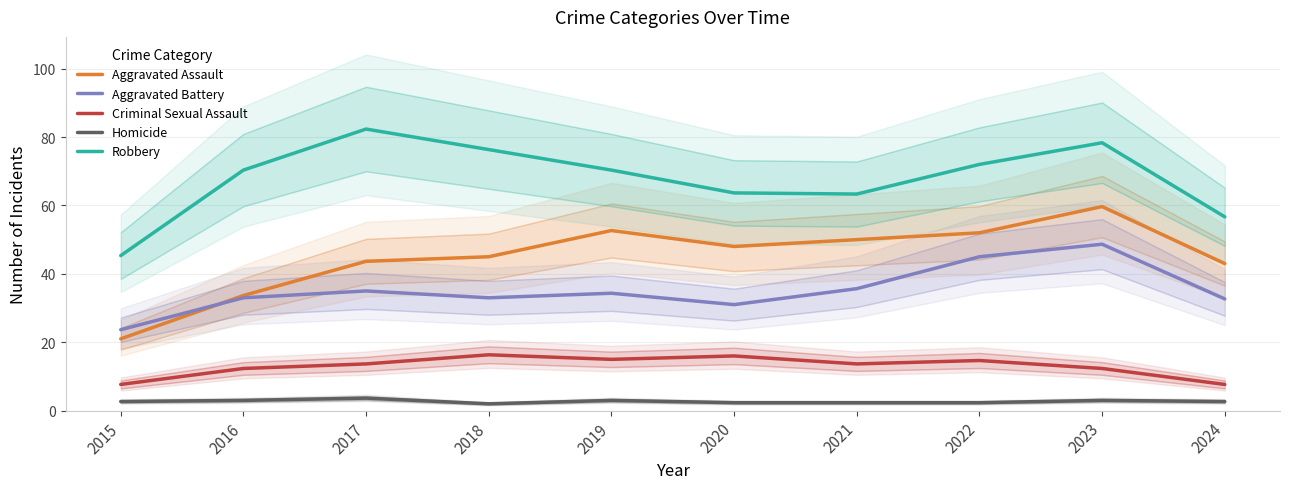

Is the value of Aggravated Assault at 2021 greater than the value of Aggravated Battery at 2024?

Yes